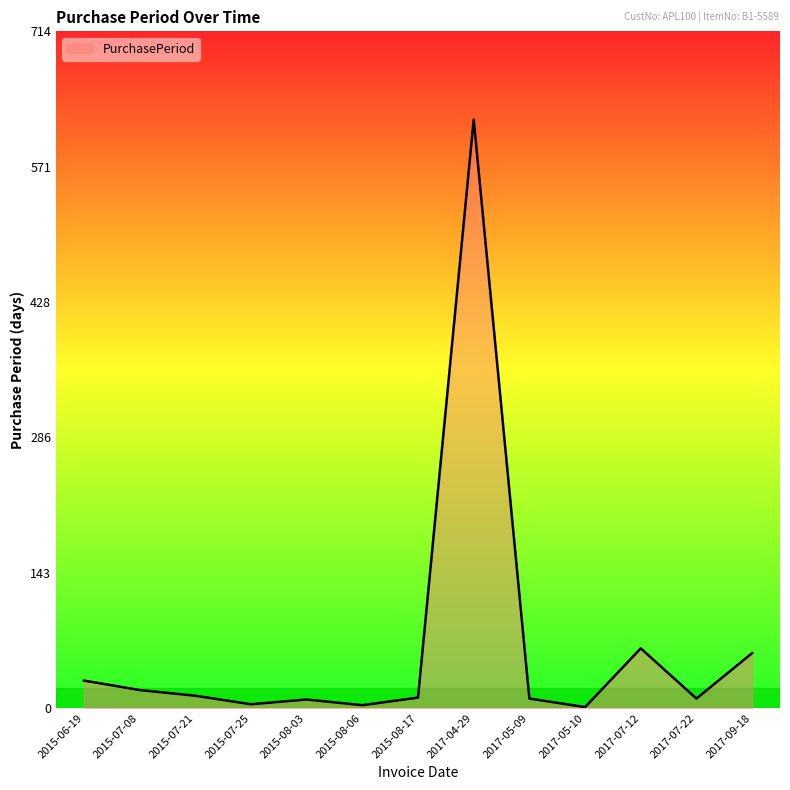

What is the smallest value displayed?

1